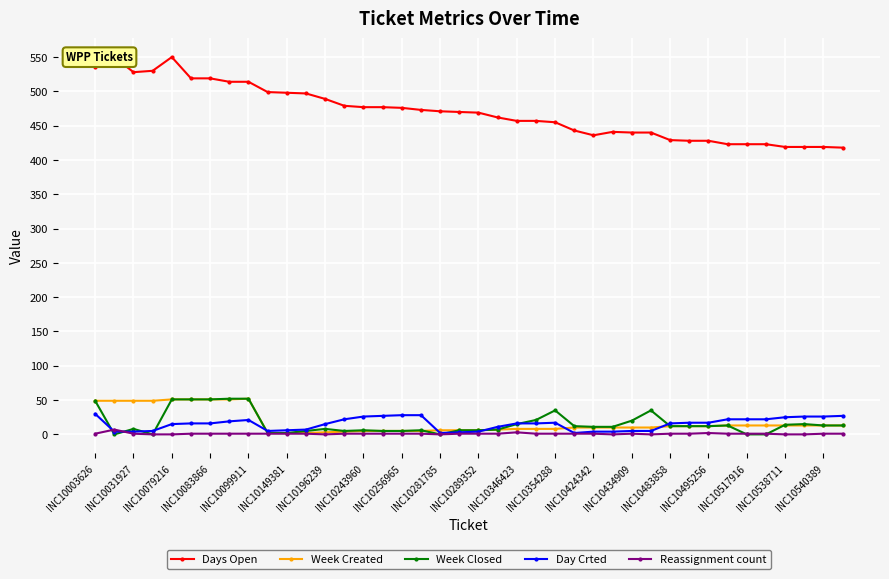

The value of Week Closed at INC10003626 is 30. True or false?

False